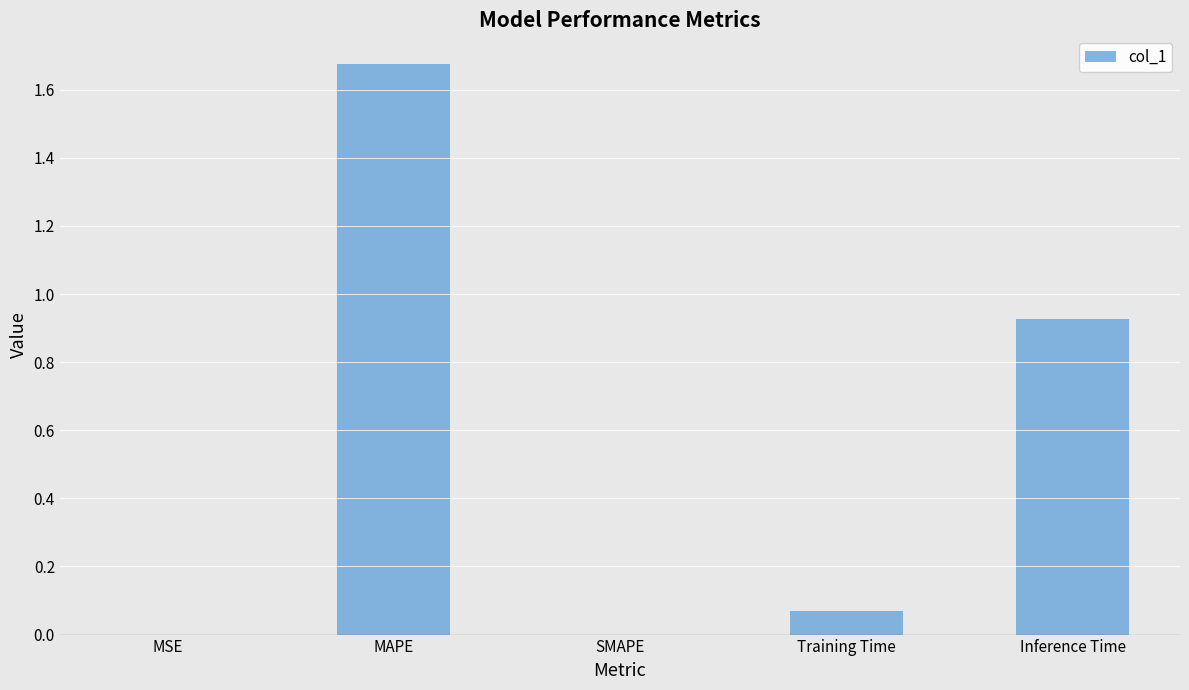

At which category does the chart reach its peak across all series?

MAPE